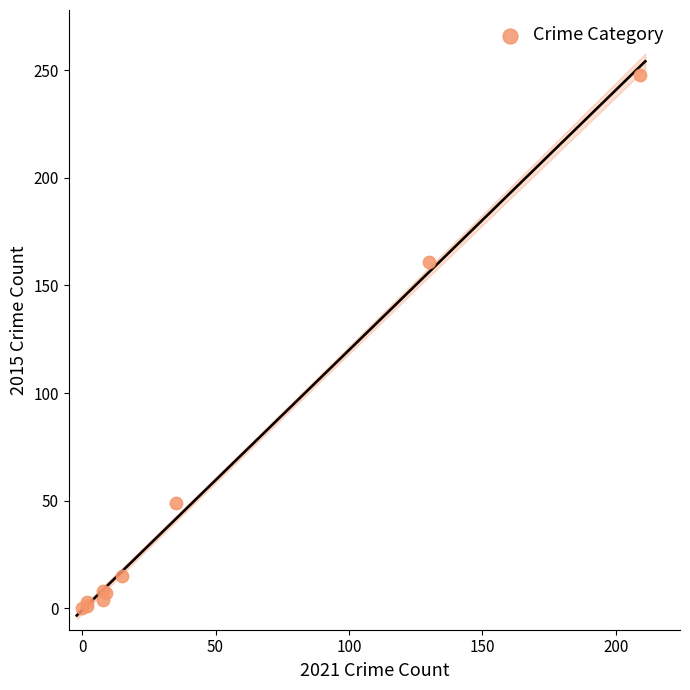

What Y value in the scatter plot is closest to 124?

161